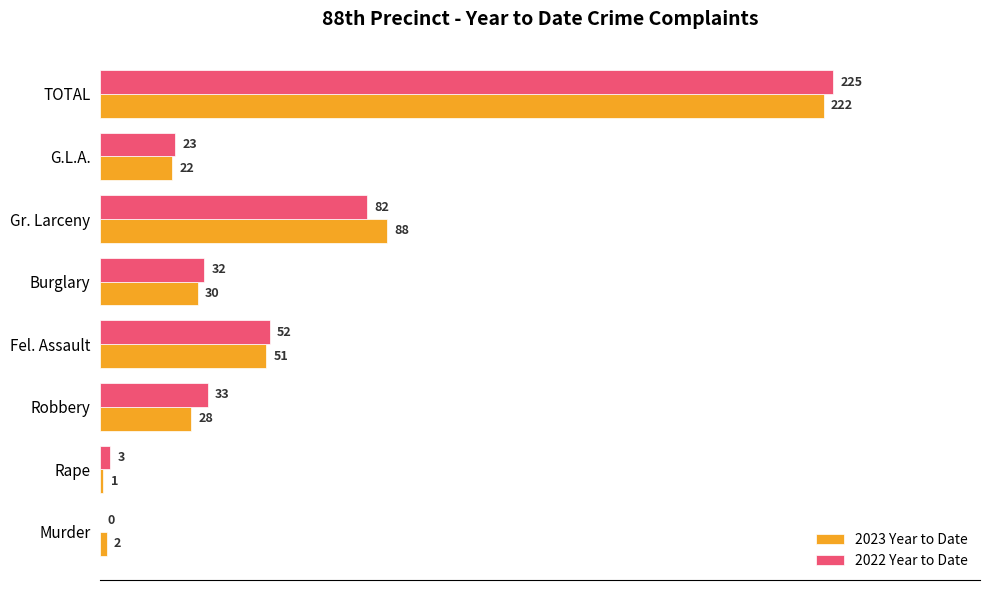

Between Fel. Assault and Gr. Larceny, which series saw the biggest shift?

2023 Year to Date